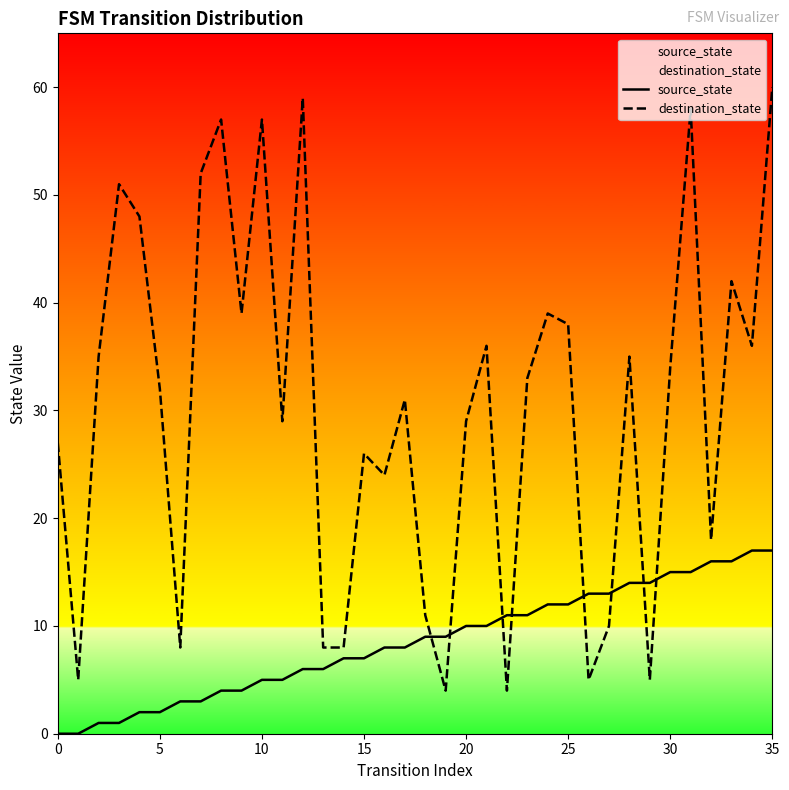

Reading left to right, list all the values displayed in this chart.

source_state: 0	0	1	1	2	2	3	3	4	4	5	5	6	6	7	7	8	8	9	9	10	10	11	11	12	12	13	13	14	14	15	15	16	16	17	17
destination_state: 27	5	35	51	48	32	8	52	57	39	57	29	59	8	8	26	24	31	11	4	29	36	4	33	39	38	5	10	35	5	34	58	18	42	36	60